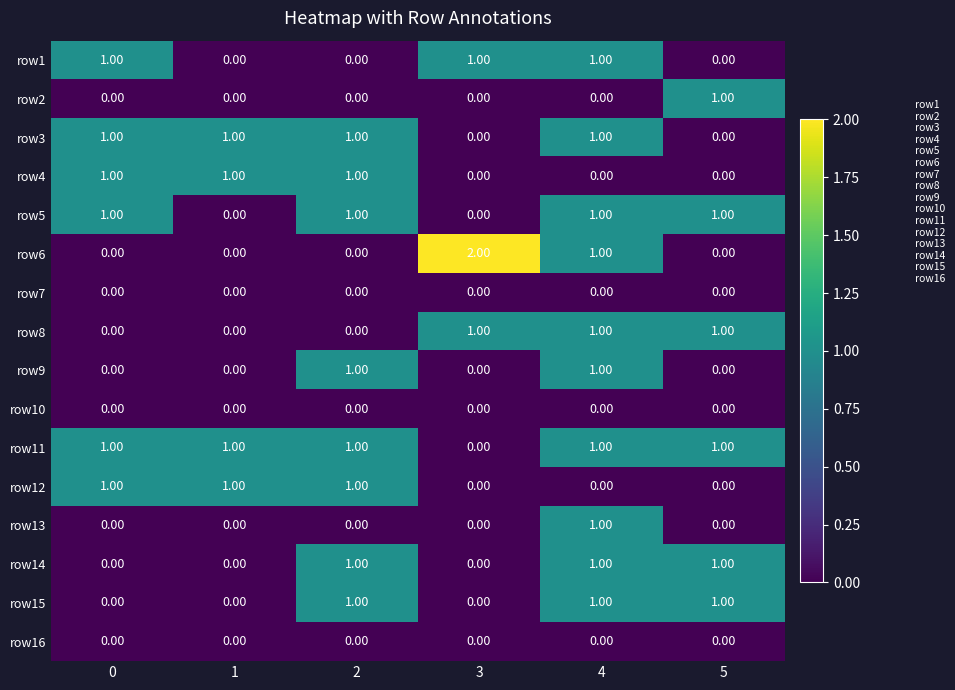

What is the sum of all row3 values?

4